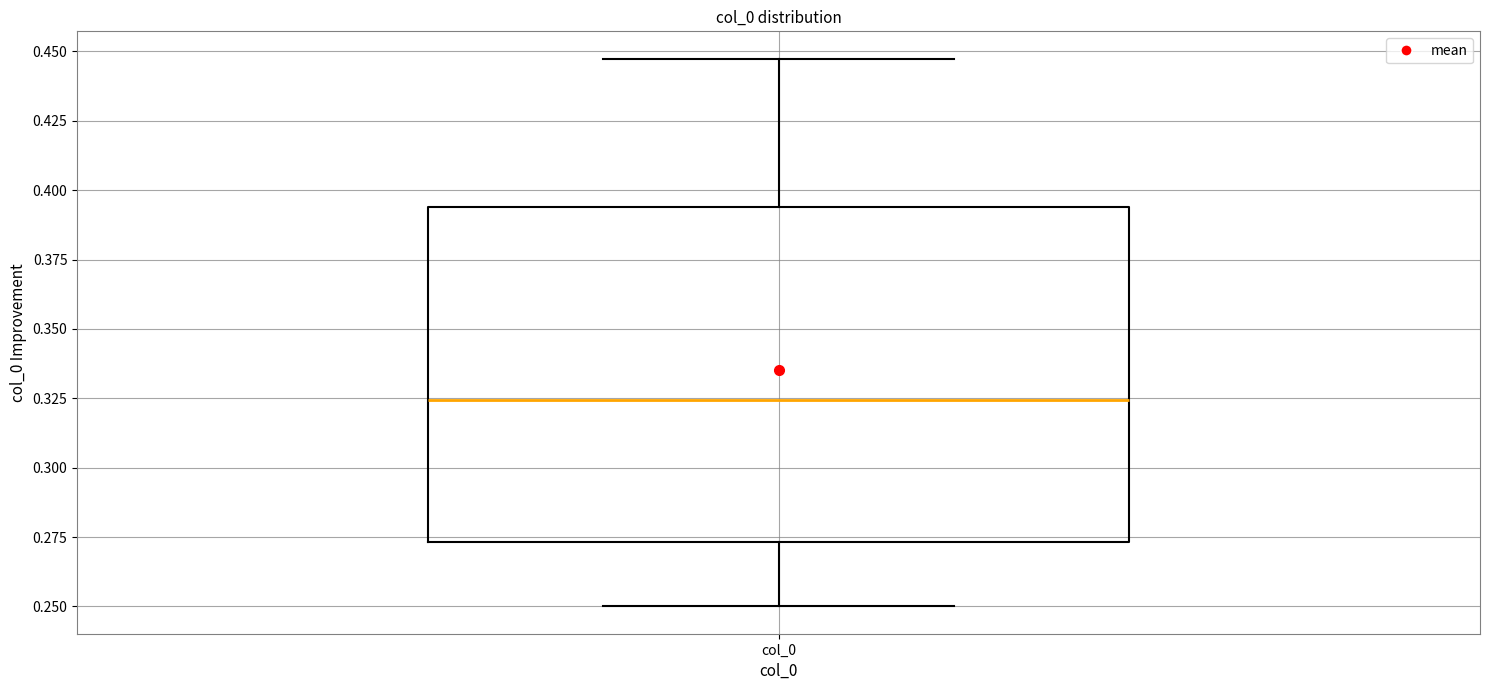

Where does the lower whisker of the box for col_0 end on the y-axis? The values are not printed on the chart, so give them approximately, as read against the axis.

0.250